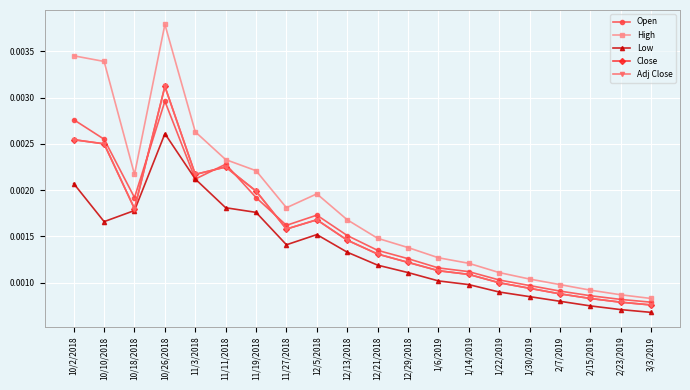

Is it true that Low equals 0.0 at 2/7/2019?

True